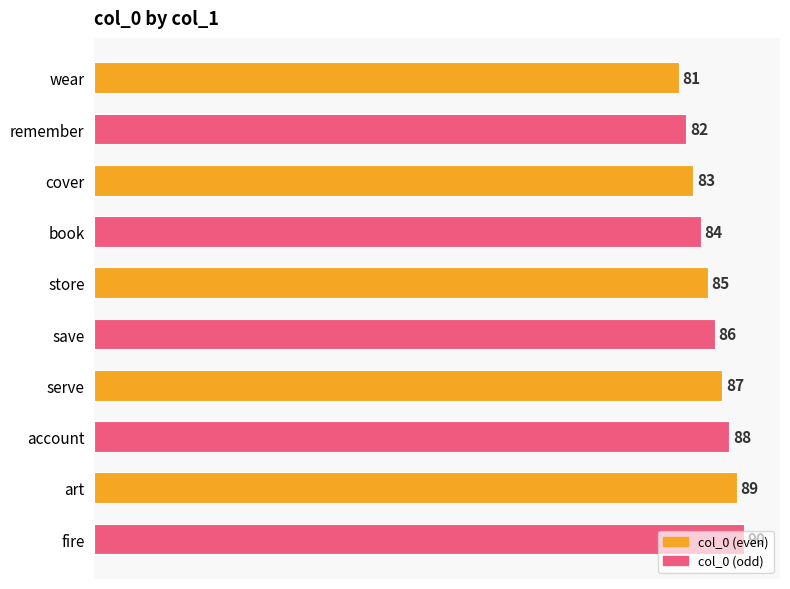

What is the label of the 1st bar from the bottom?

fire